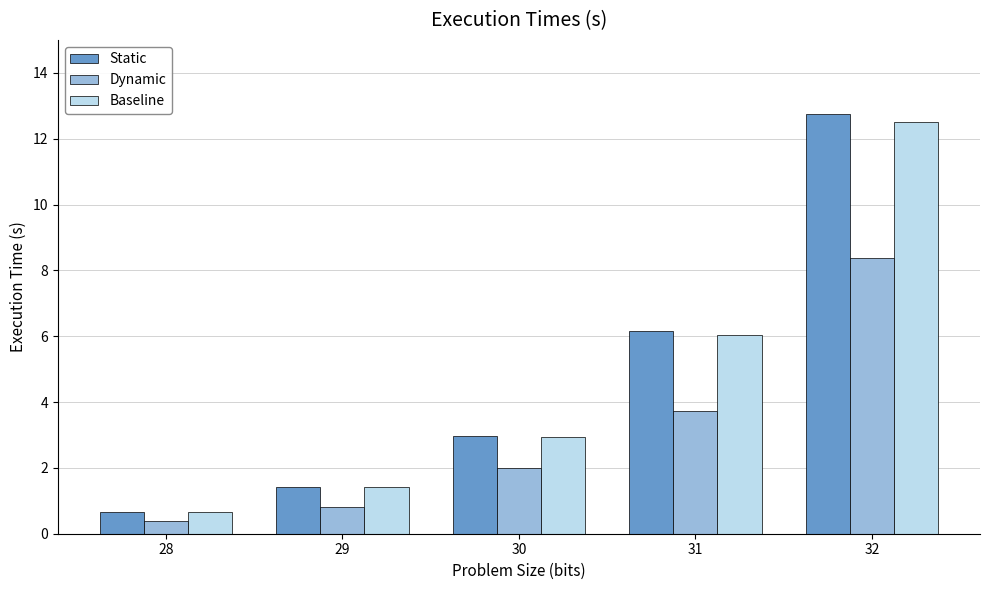

Read the Dynamic value at 32.

8.4